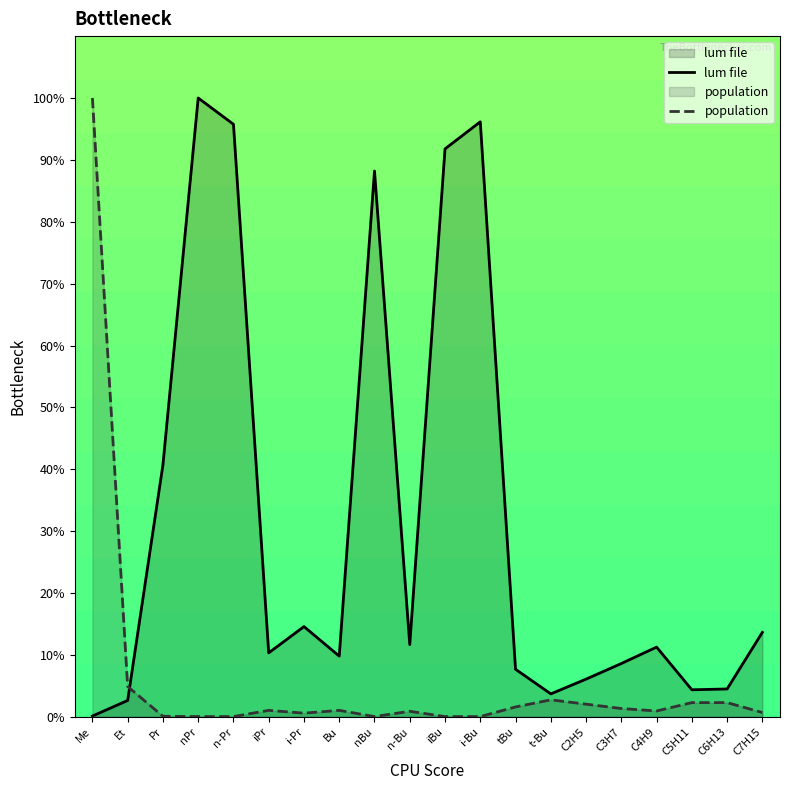

What is the difference between the highest and lowest values at C6H13?

2.2